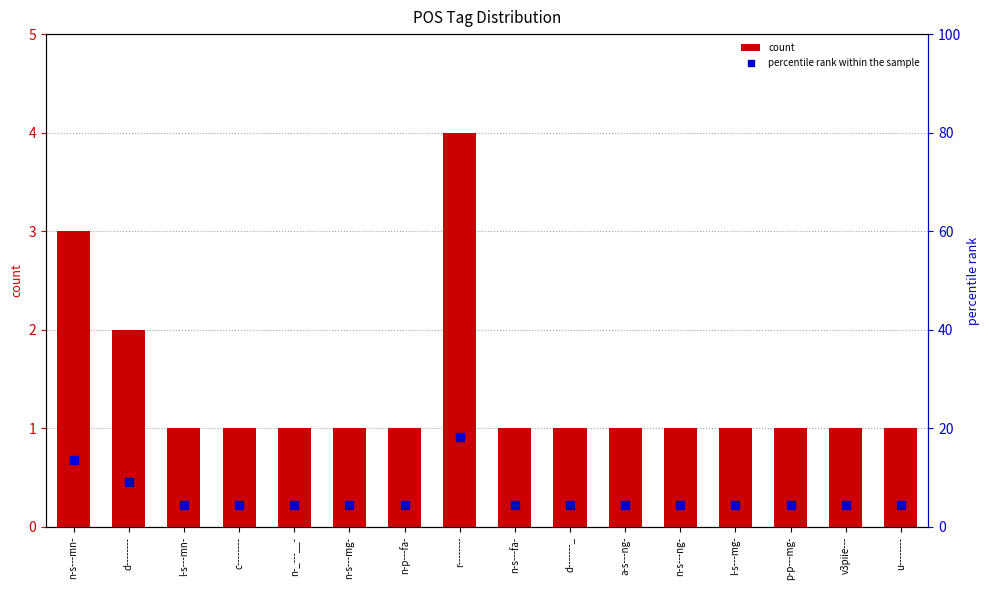

What is the total value across all series at v3piie---?

5.5